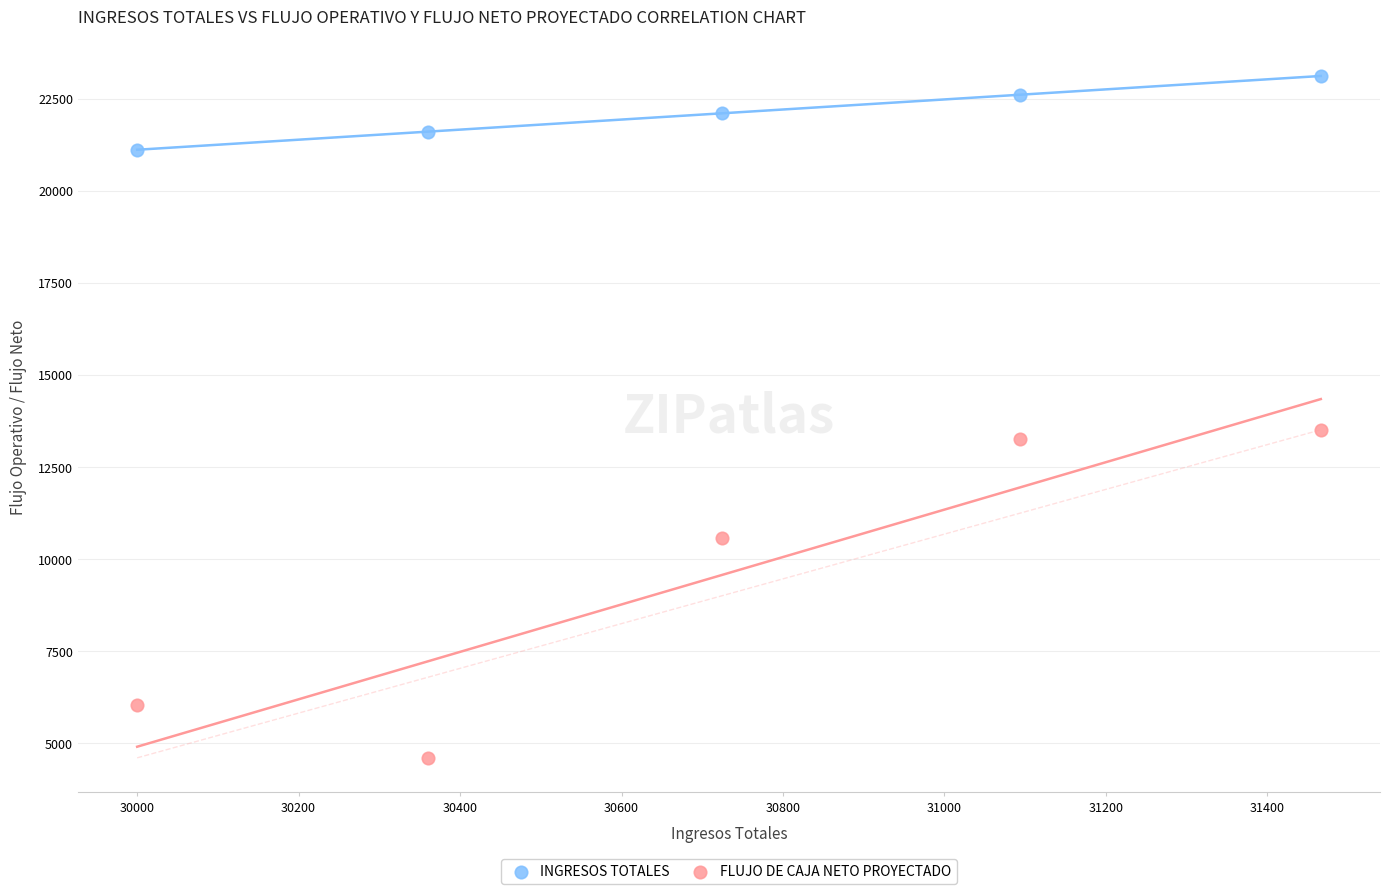

Which series contains the highest Y value?

INGRESOS TOTALES